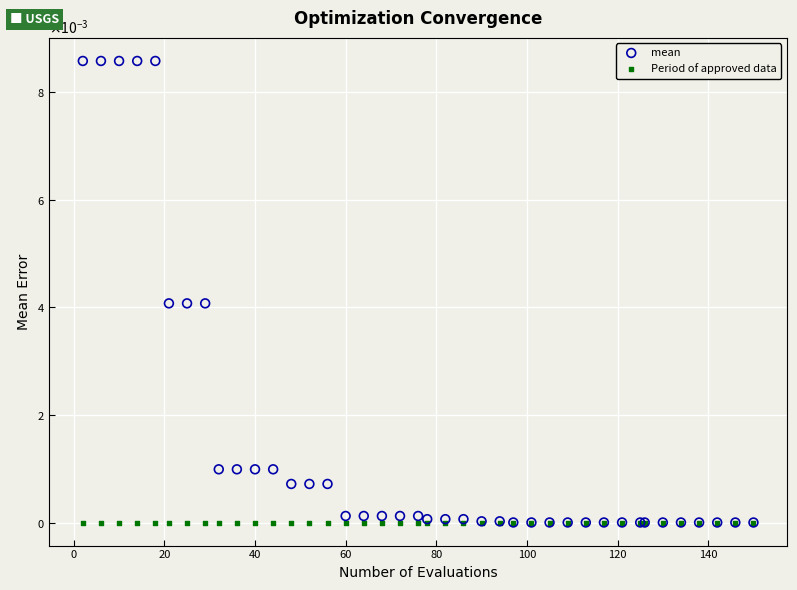

What are all the series names shown in the legend?

mean, Period of approved data